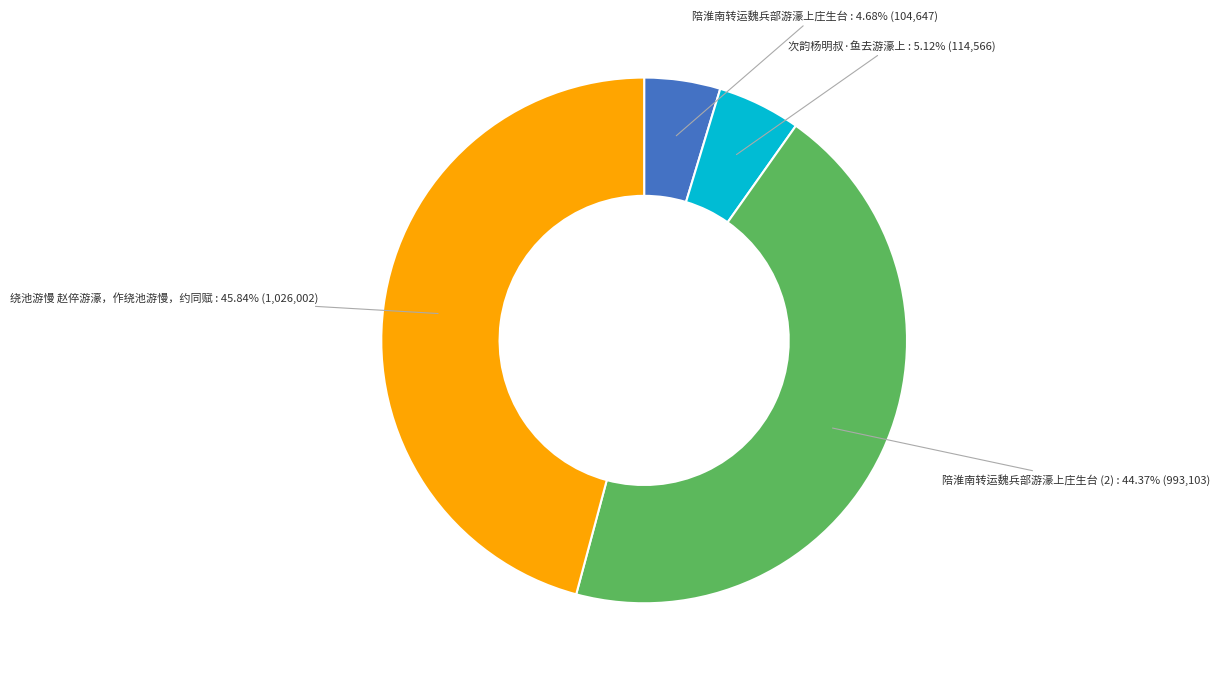

To the nearest percent, what portion does 绕池游慢 赵倅游濠，作绕池游慢，约同赋 represent?

46%